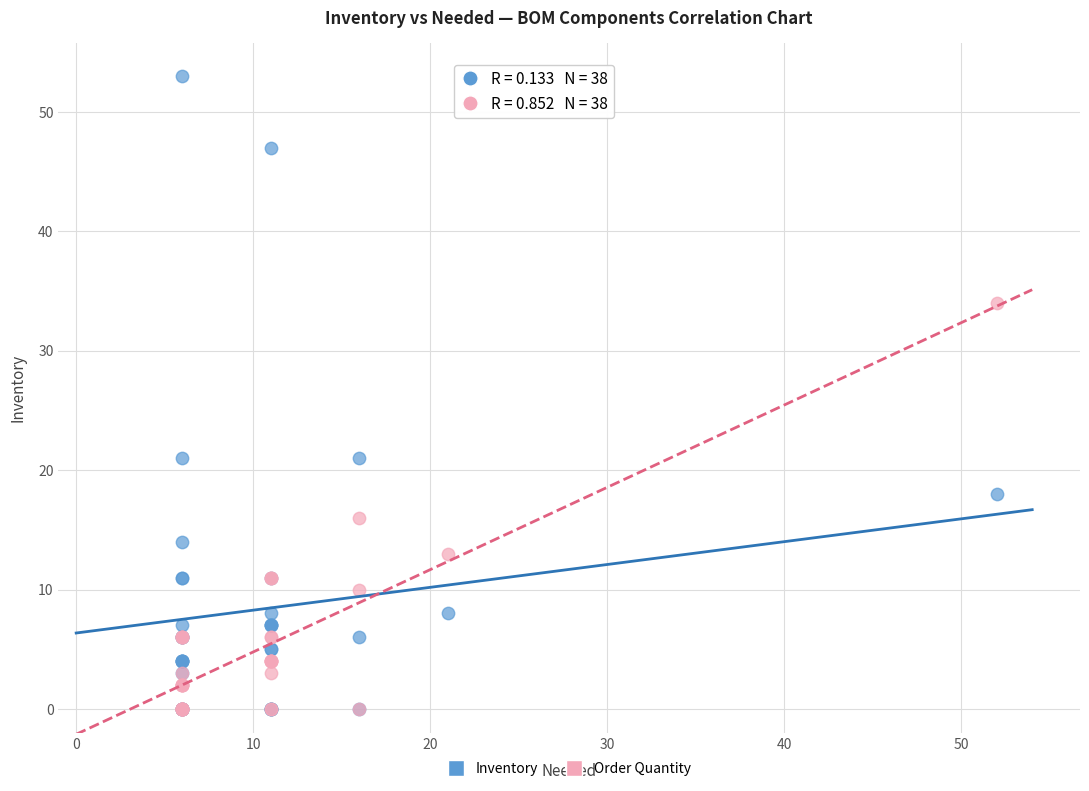

Which series reaches the maximum Y coordinate?

Inventory